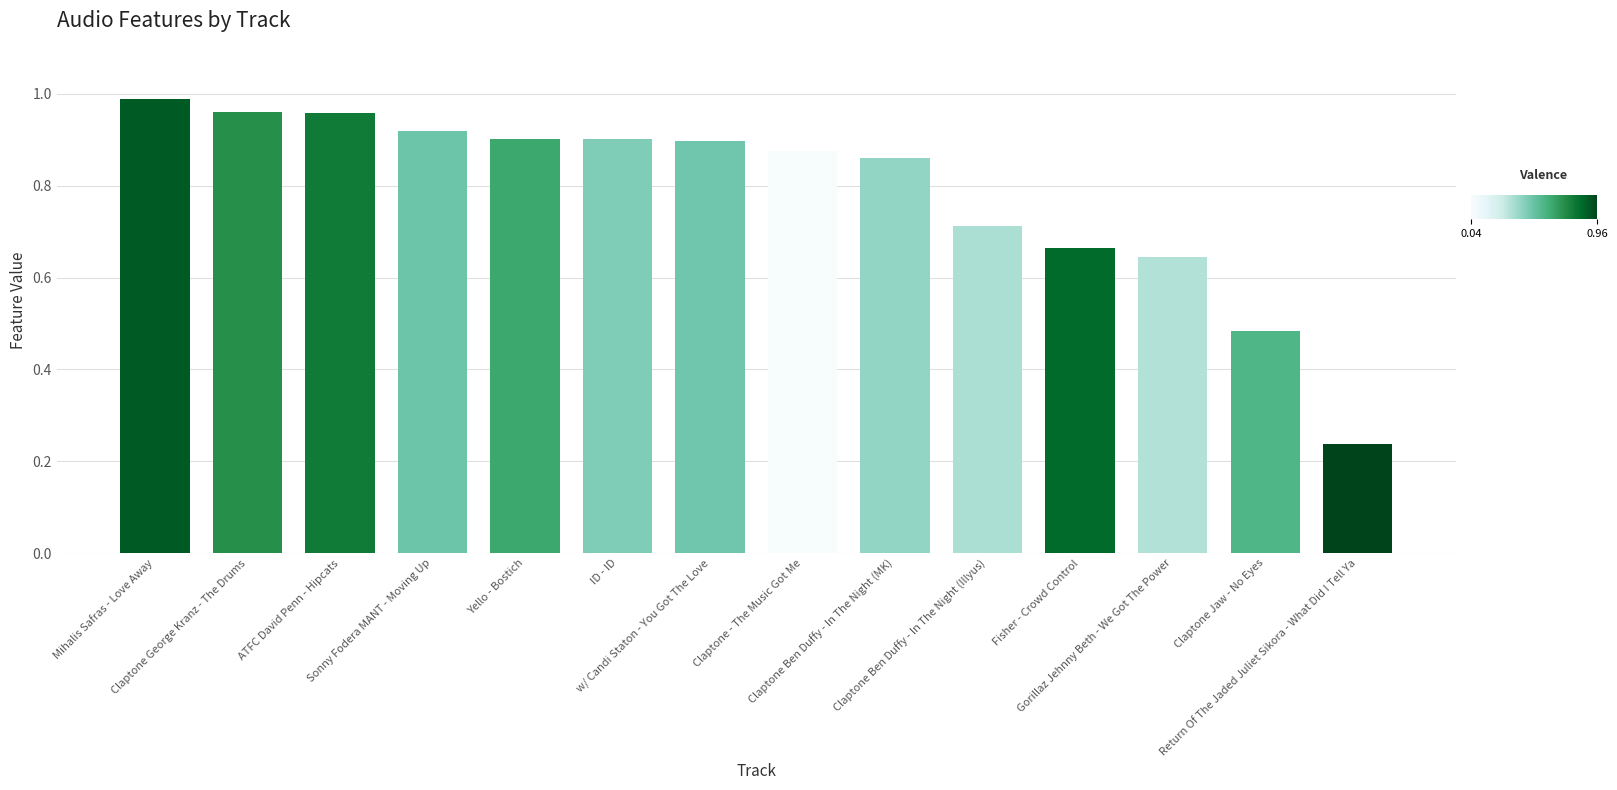

What is the average value?

0.8